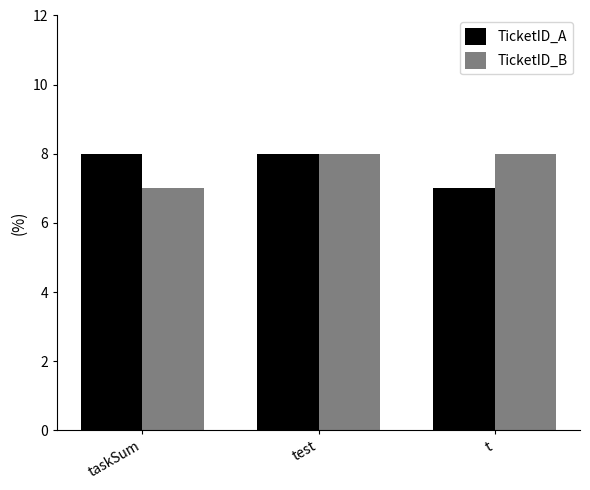

What value does the TicketID_A series have at t?

7